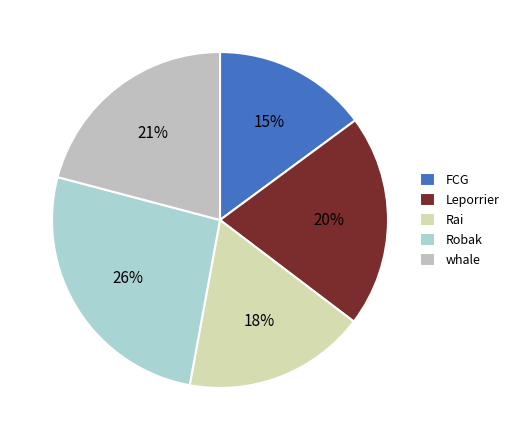

Rank the categories by value from lowest to highest.

FCG, Rai, Leporrier, whale, Robak